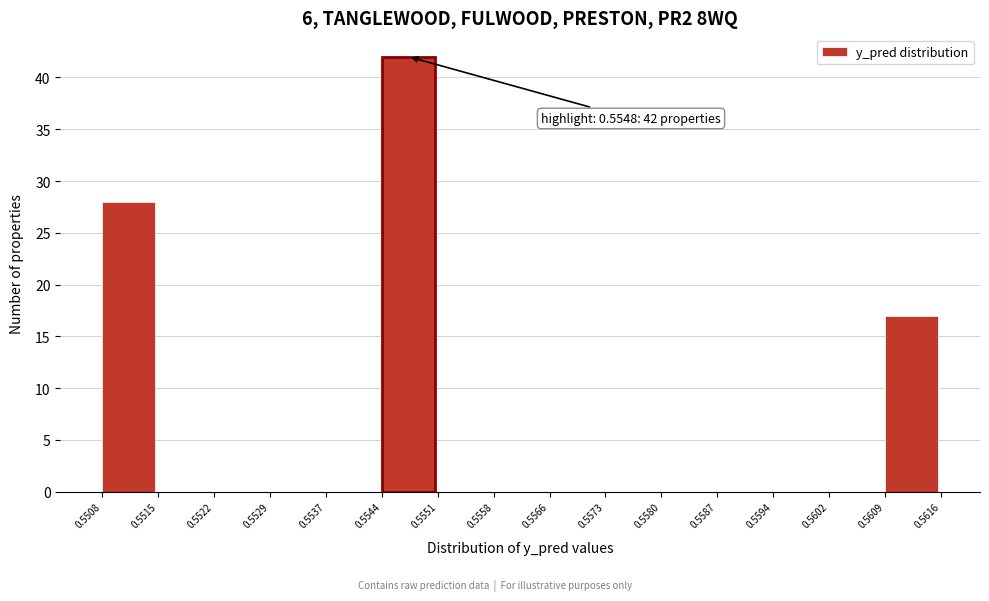

Over which range of the x-axis is the bar tallest?

0.5544 to 0.5551